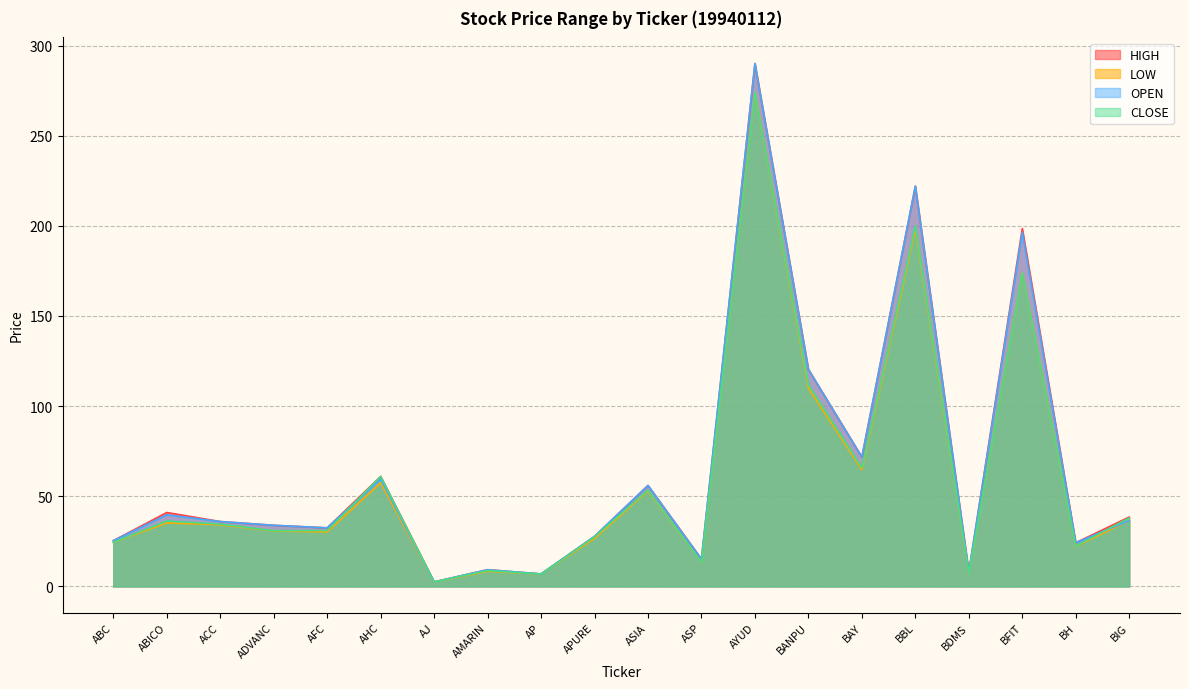

Which has a higher value, BDMS or AHC?

AHC